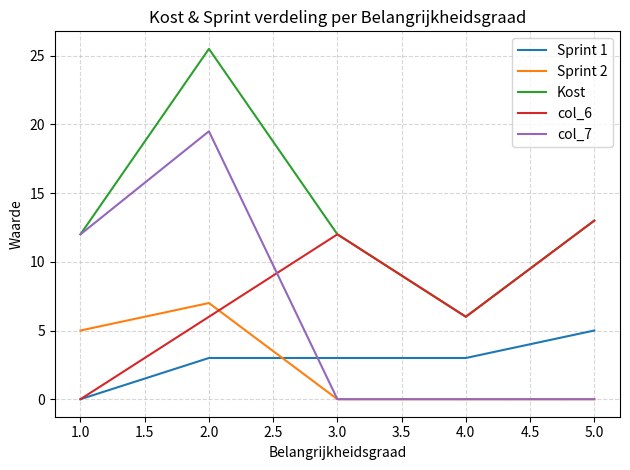

Reading right to left, what are all the values shown in this chart?

Sprint 1: 5.0	3.0	3.0	3.0	0.0
Sprint 2: 0.0	0.0	0.0	7.0	5.0
Kost: 13.0	6.0	12.0	25.5	12.0
col_6: 13.0	6.0	12.0	6.0	0.0
col_7: 0.0	0.0	0.0	19.5	12.0